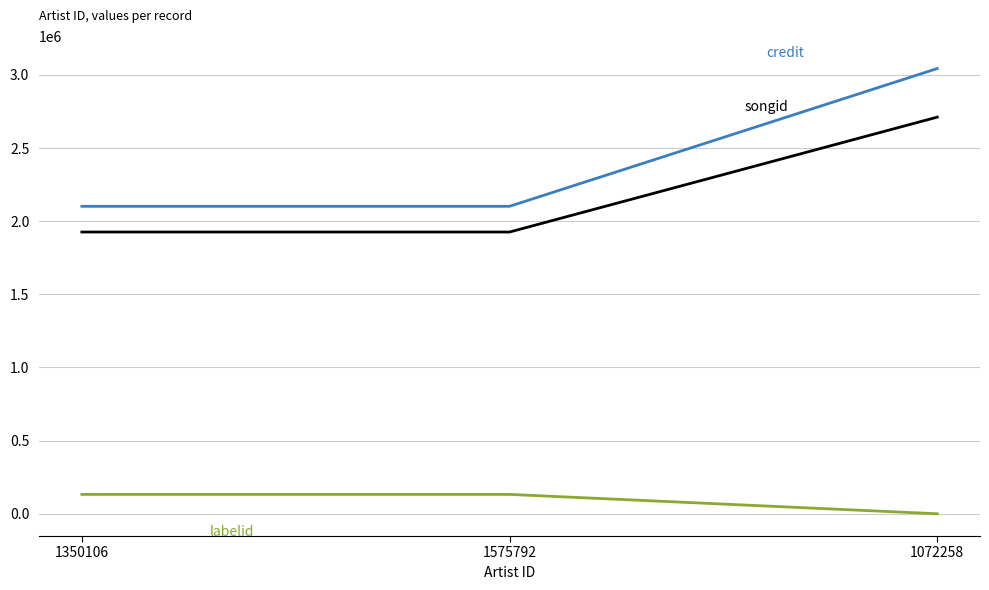

What is the spread (max minus min) of values at 1350106?

1969466